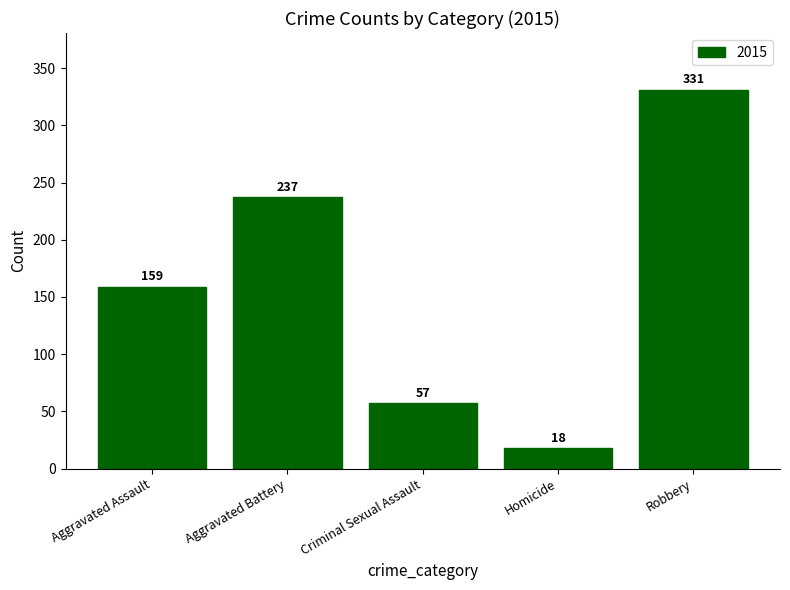

Between Aggravated Assault and Homicide, which is larger?

Aggravated Assault